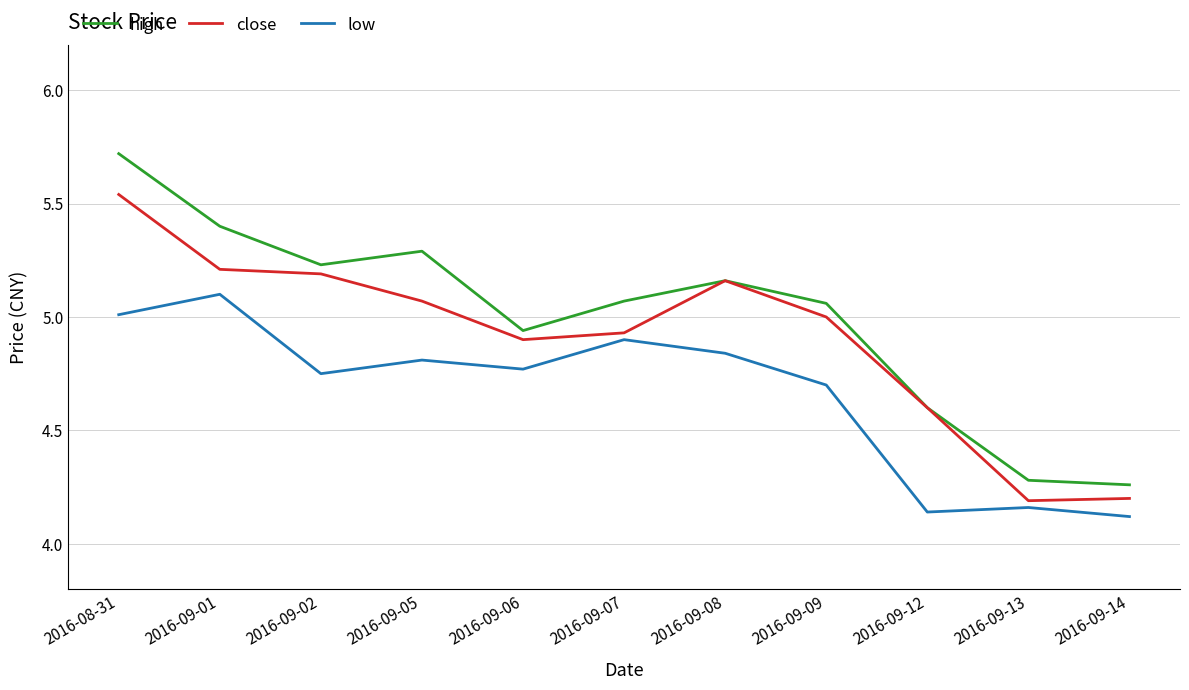

What is the difference between the highest and lowest values at 2016-09-06?

0.2